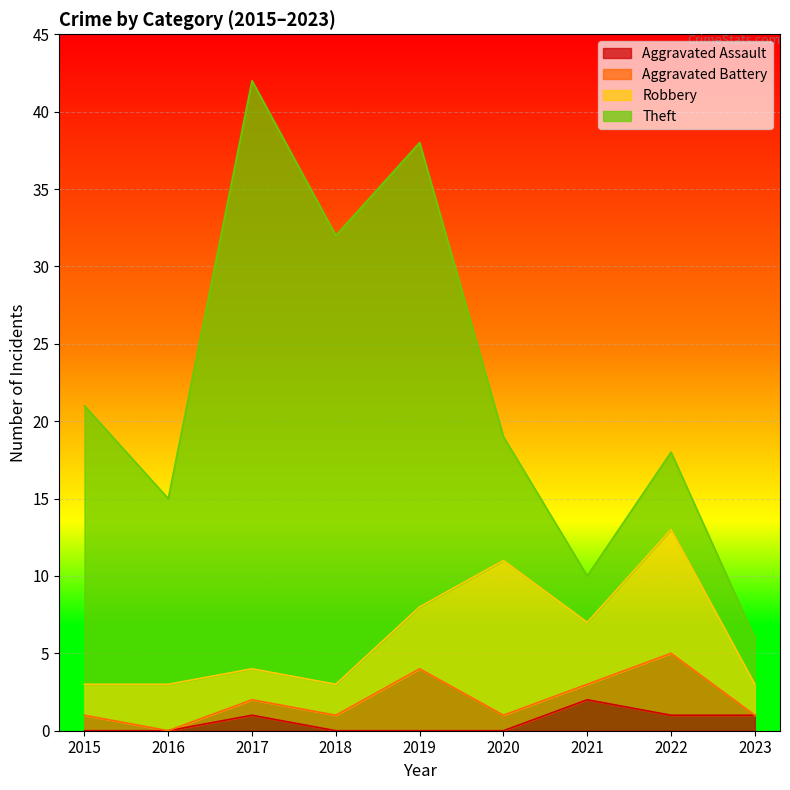

Count the number of categories in the chart.

9